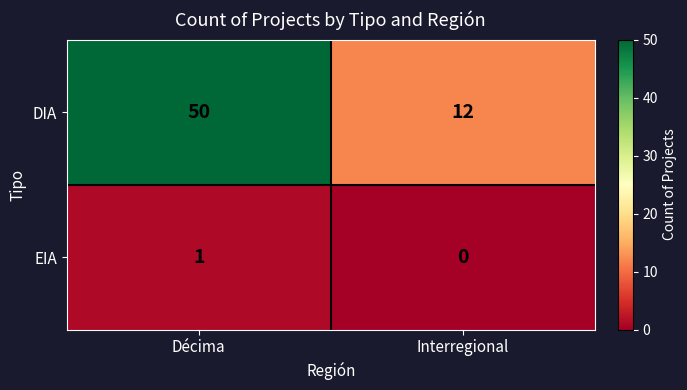

What is the maximum value shown in the chart?

50